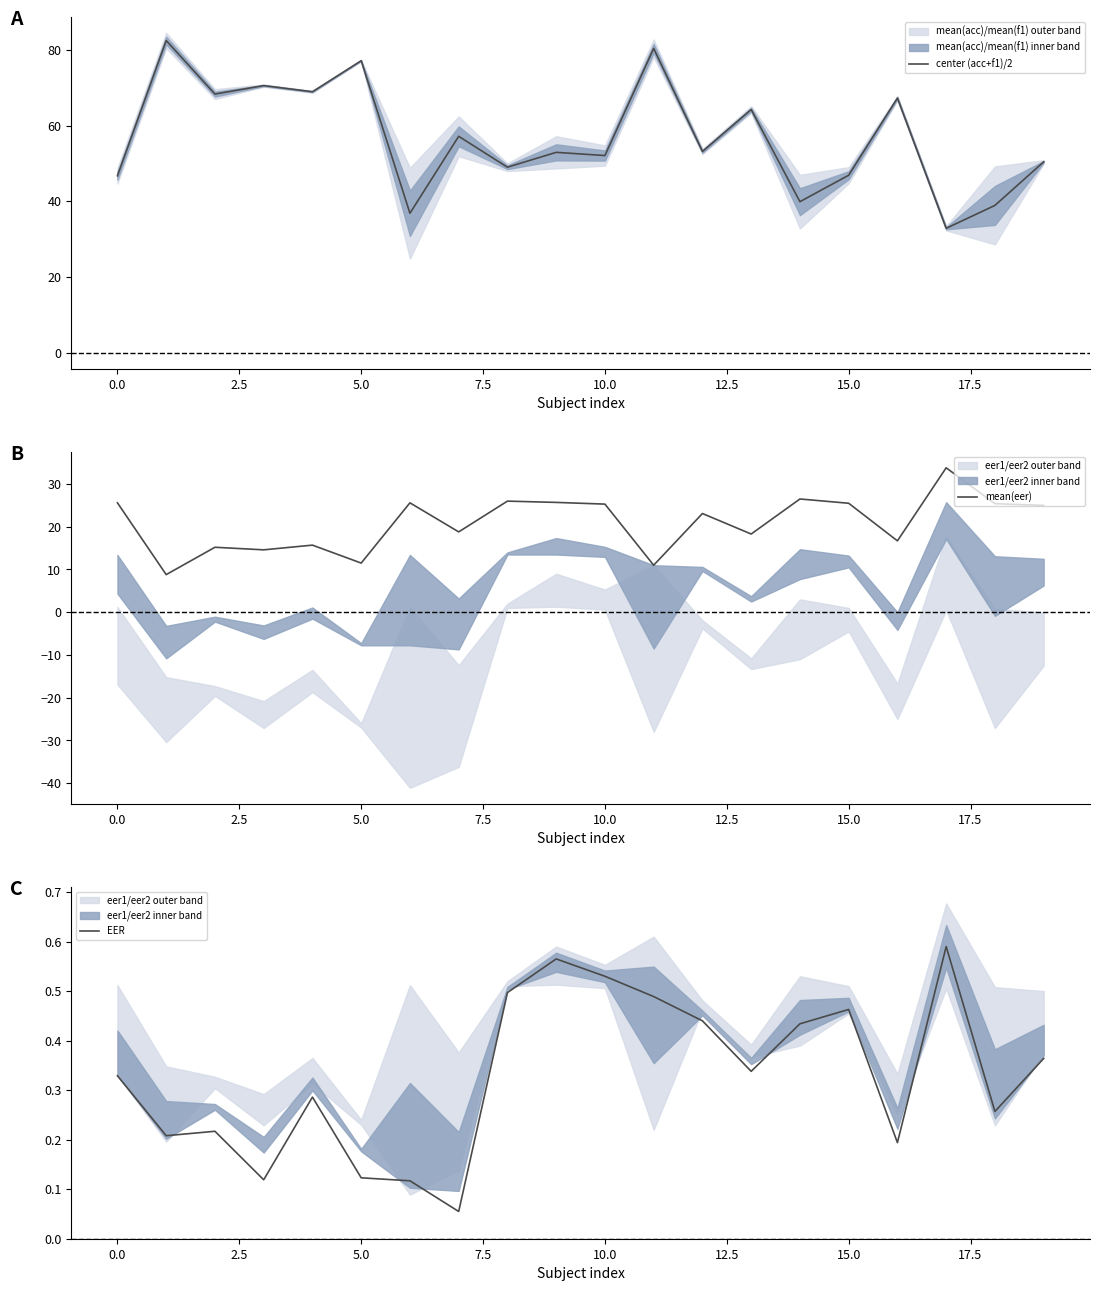

What is the sum of all mean(eer) values?

418.1